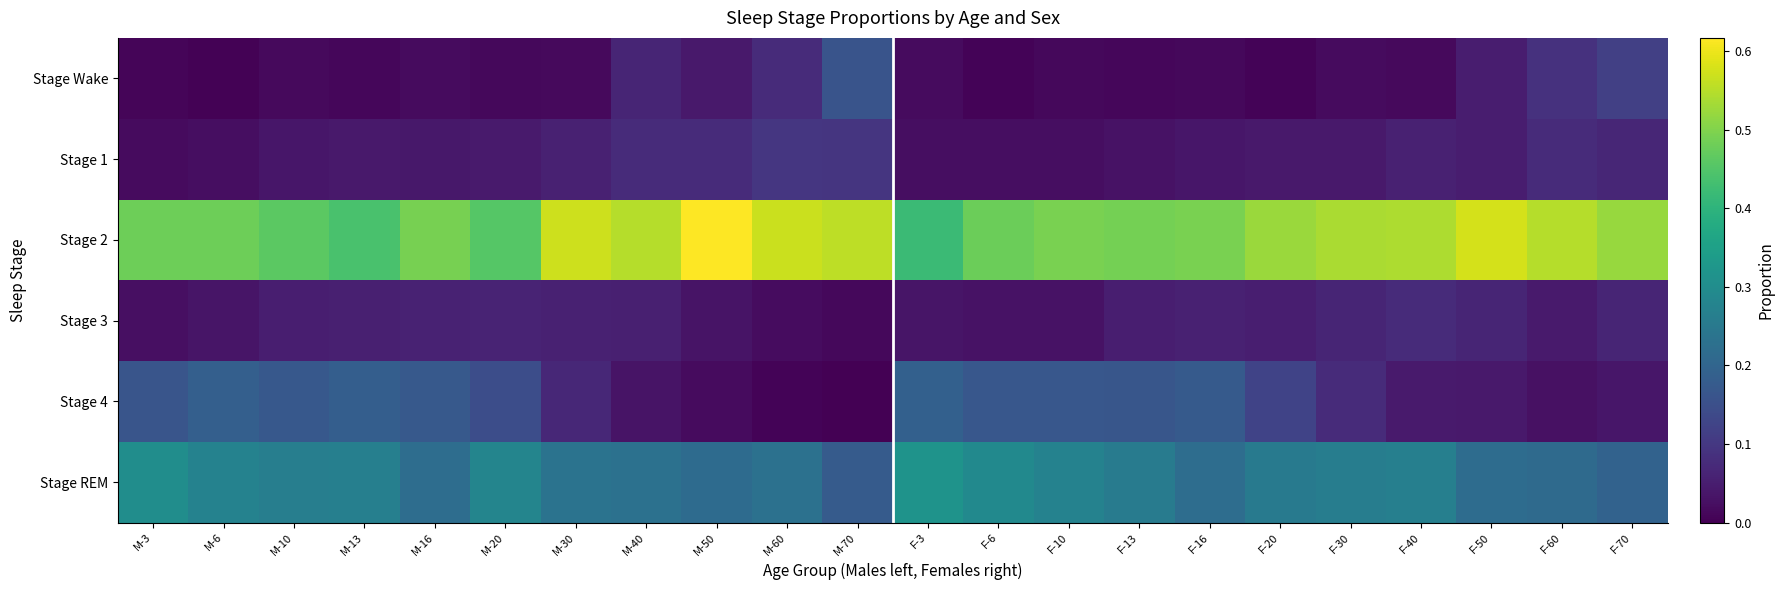

What is the spread (max minus min) of values at F-30?

0.5